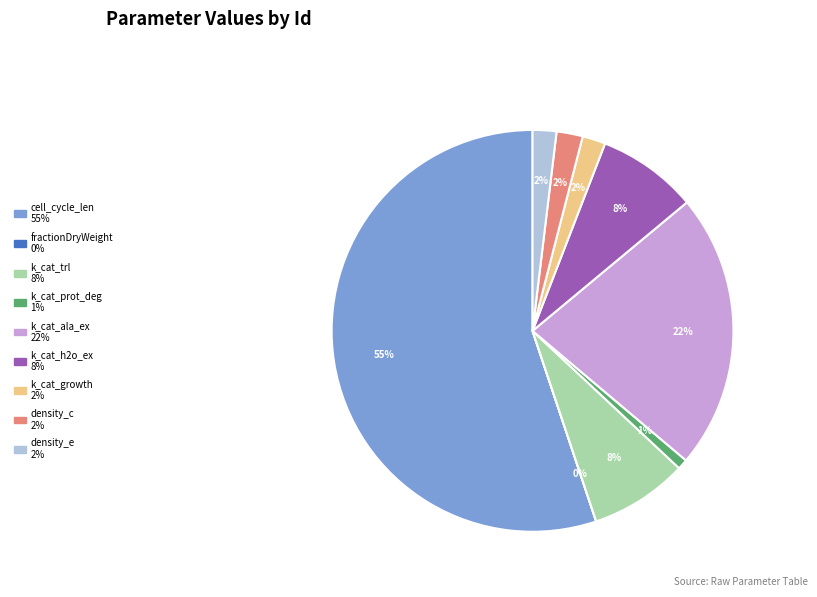

Is it true that k_cat_ala_ex is 12% of the pie?

False